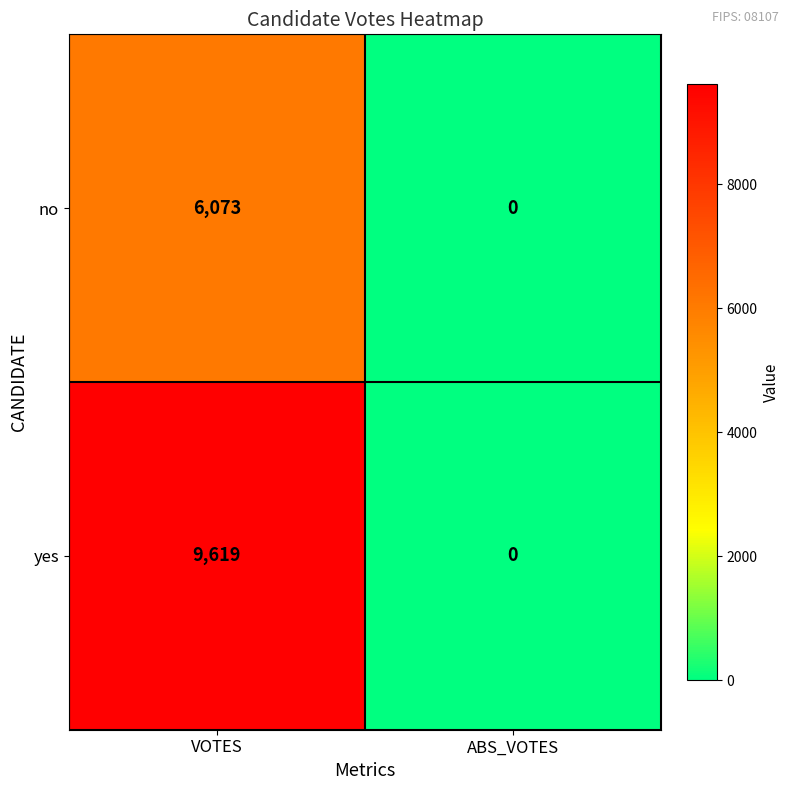

List the series in order of their overall mean, lowest first.

no, yes